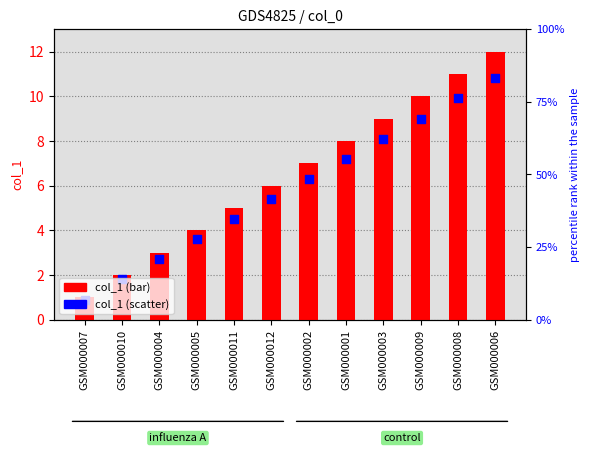

Which series has the largest Y range (max minus min)?

col_1 (bar)